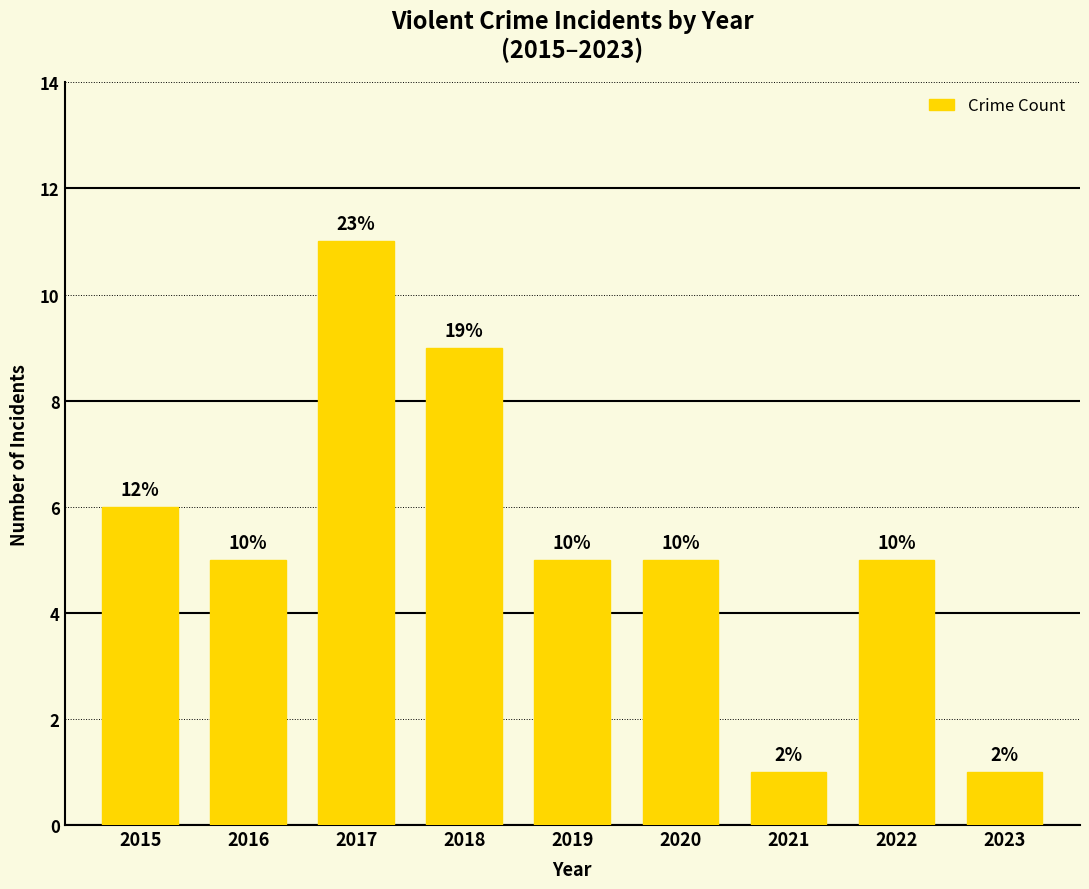

How many bars are there in total?

9